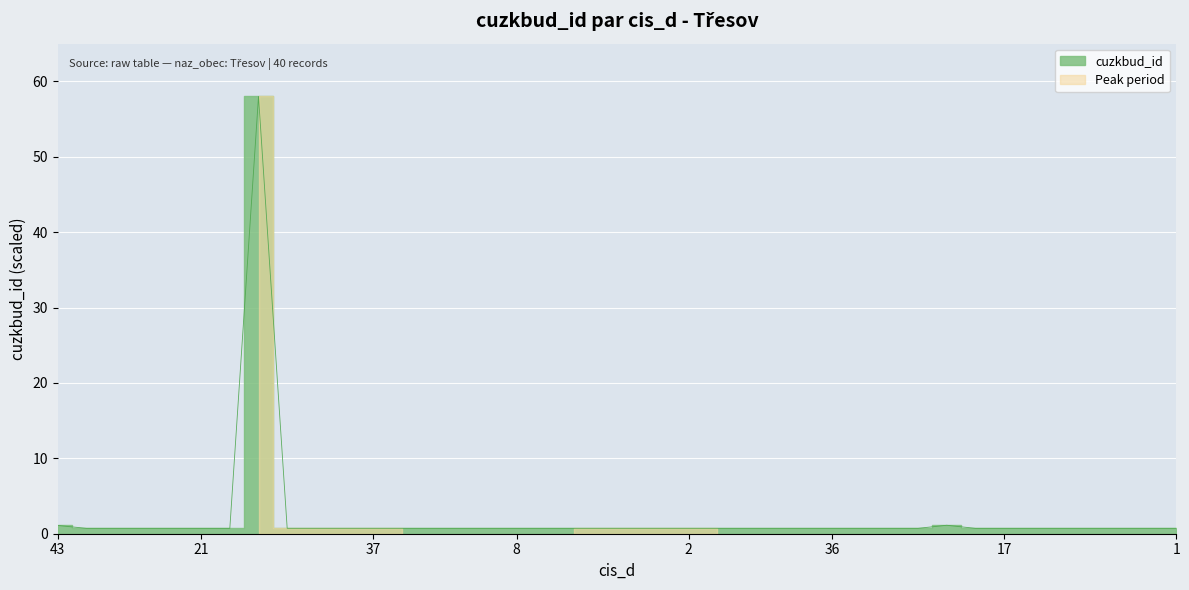

Rank the categories by value from highest to lowest.

45, 42, 43, 6, 1, 10, 37, 13, 30, 20, 8, 2, 31, 7, 38, 14, 32, 39, 27, 35, 29, 24, 36, 17, 5, 40, 12, 16, 22, 44, 15, 1, 28, 23, 3, 26, 34, 9, 19, 21